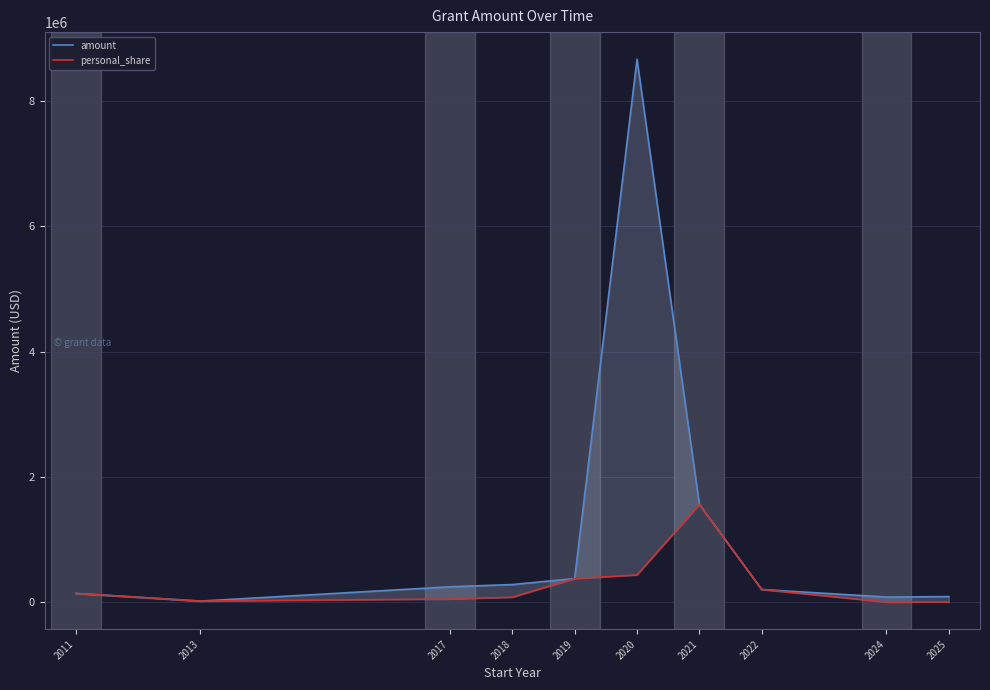

Which category has the highest value across all series?

2020